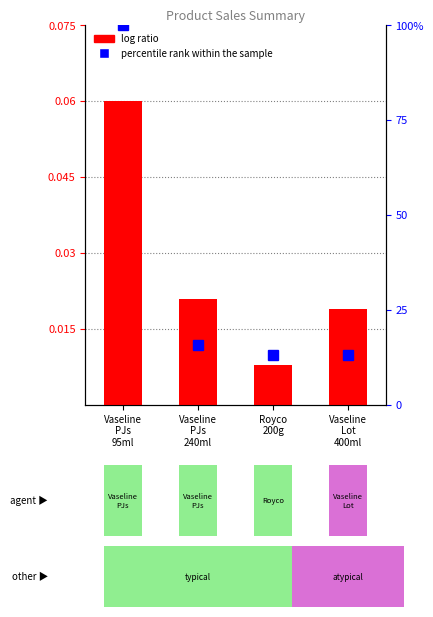

How many data points does each series have?

4